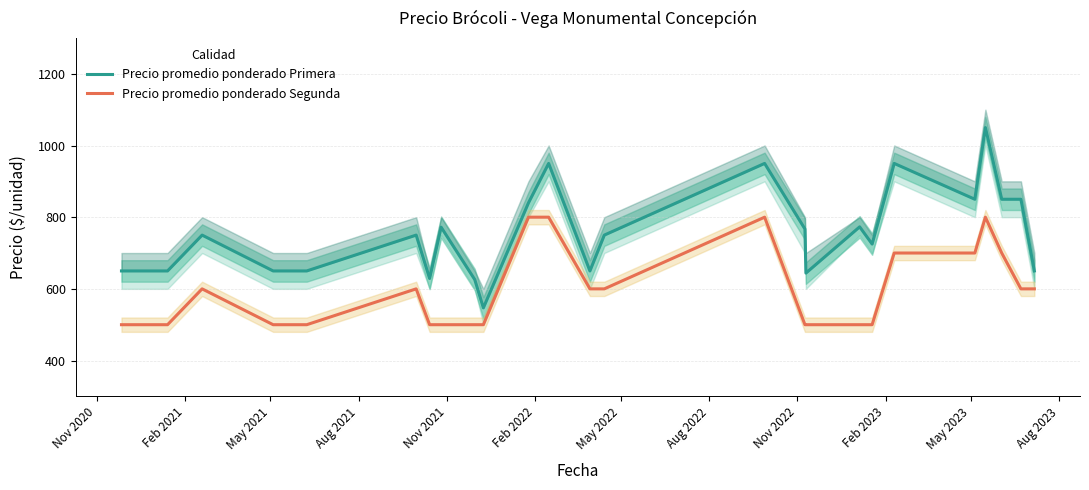

What is the value of the Precio promedio ponderado Segunda point at the 4th from the left?

500